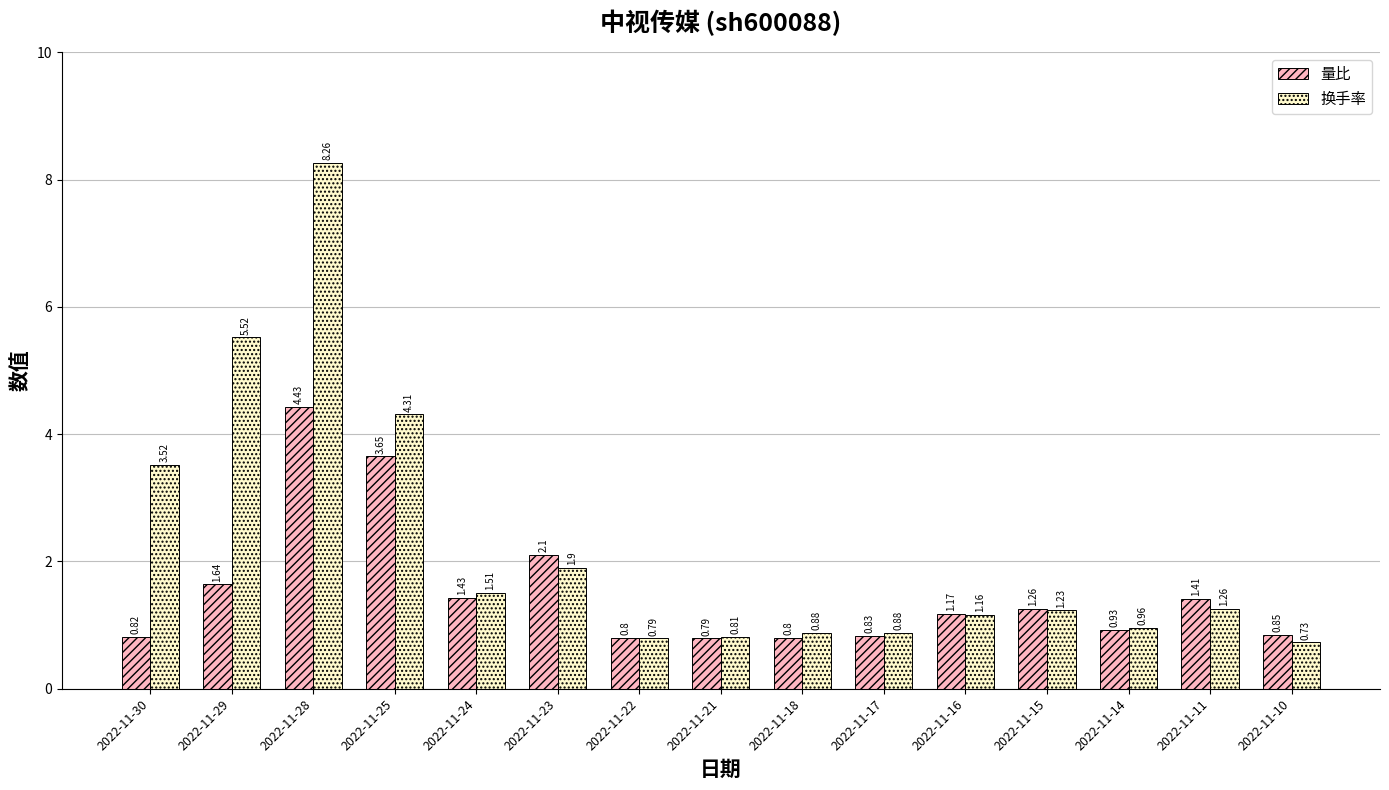

List the series in order of their overall mean, lowest first.

量比, 换手率